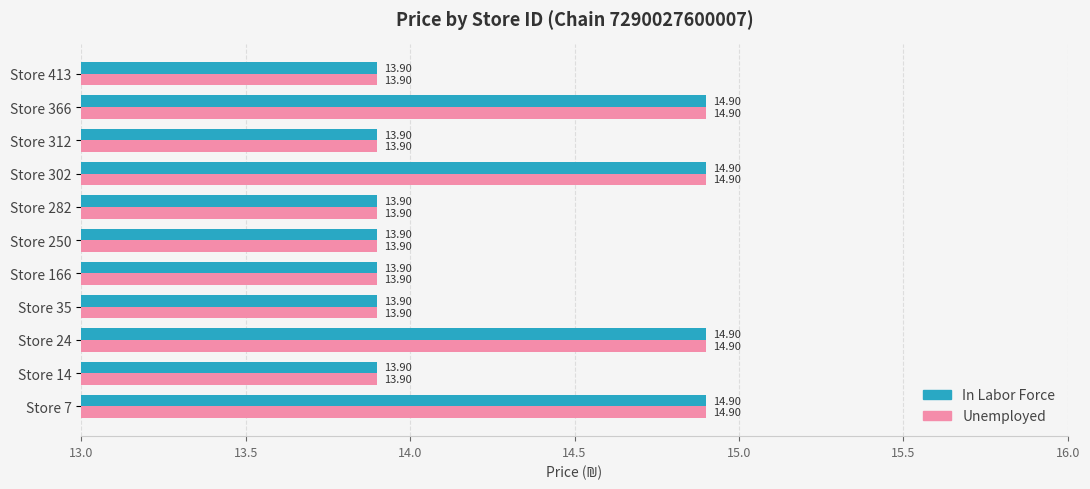

What is the smallest value displayed?

13.9